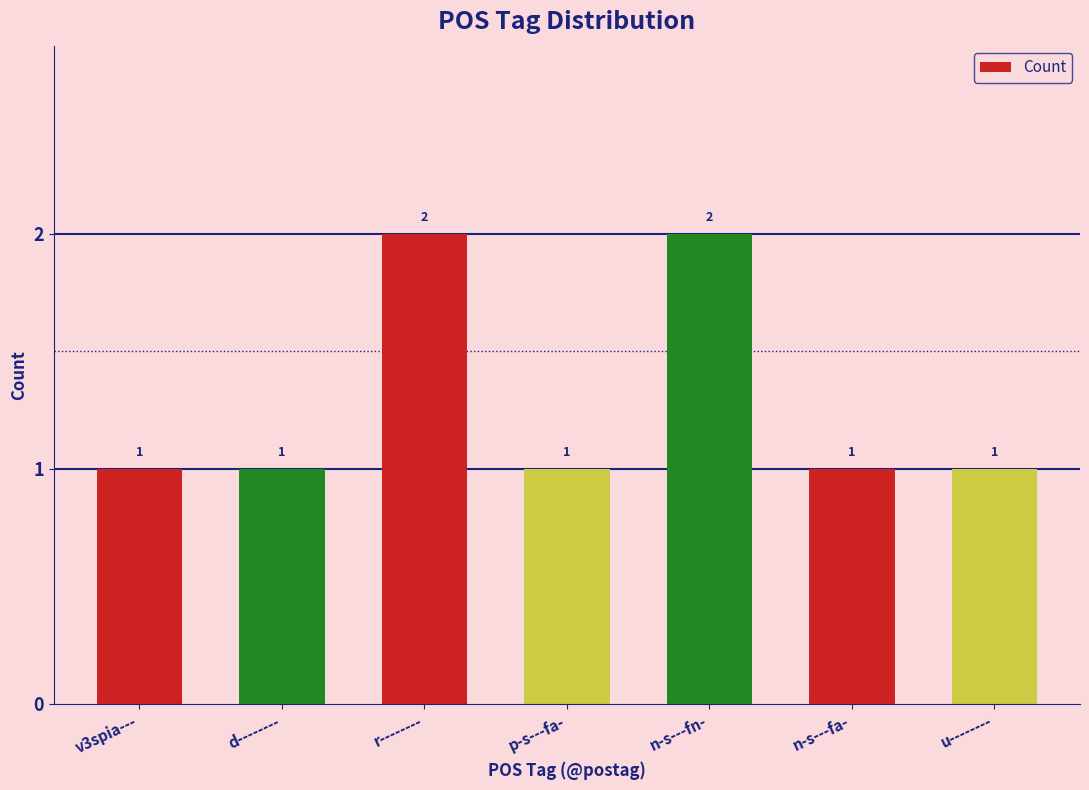

Reading right to left, transcribe all the data shown in this chart.

1	1	2	1	2	1	1